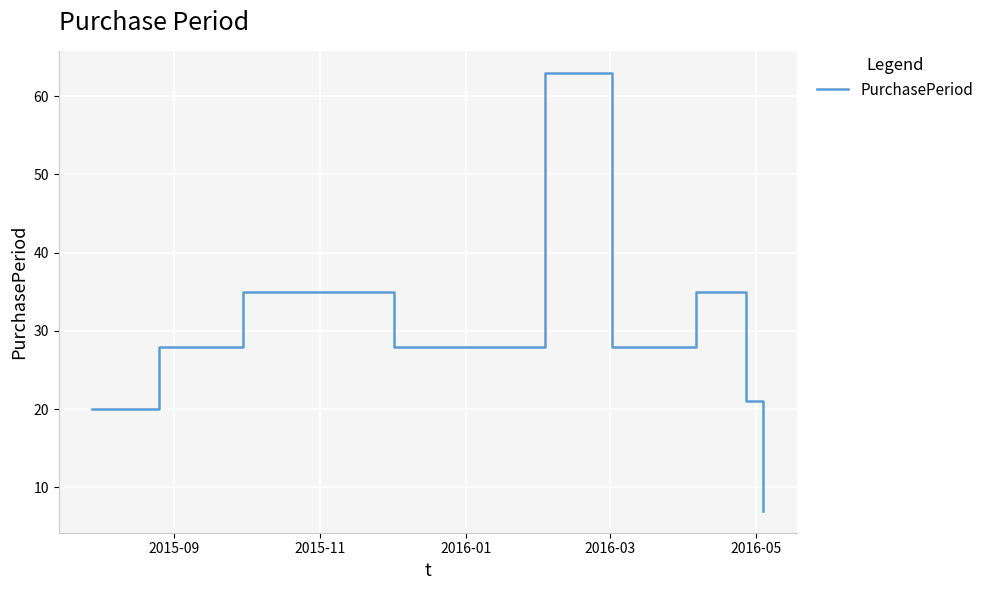

What is the greatest value displayed?

63